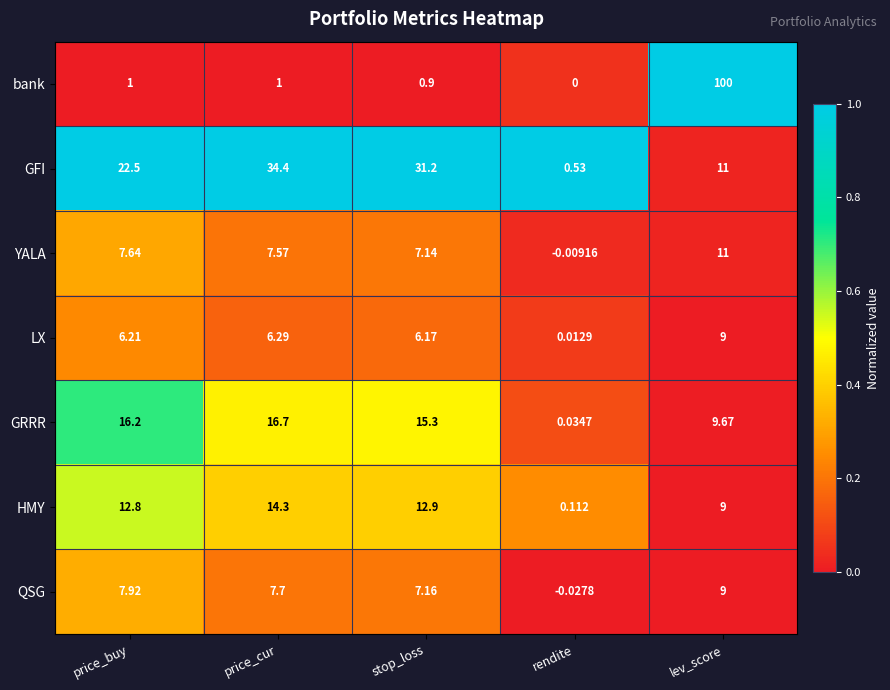

Is the value of GFI at lev_score greater than the value of bank at rendite?

Yes